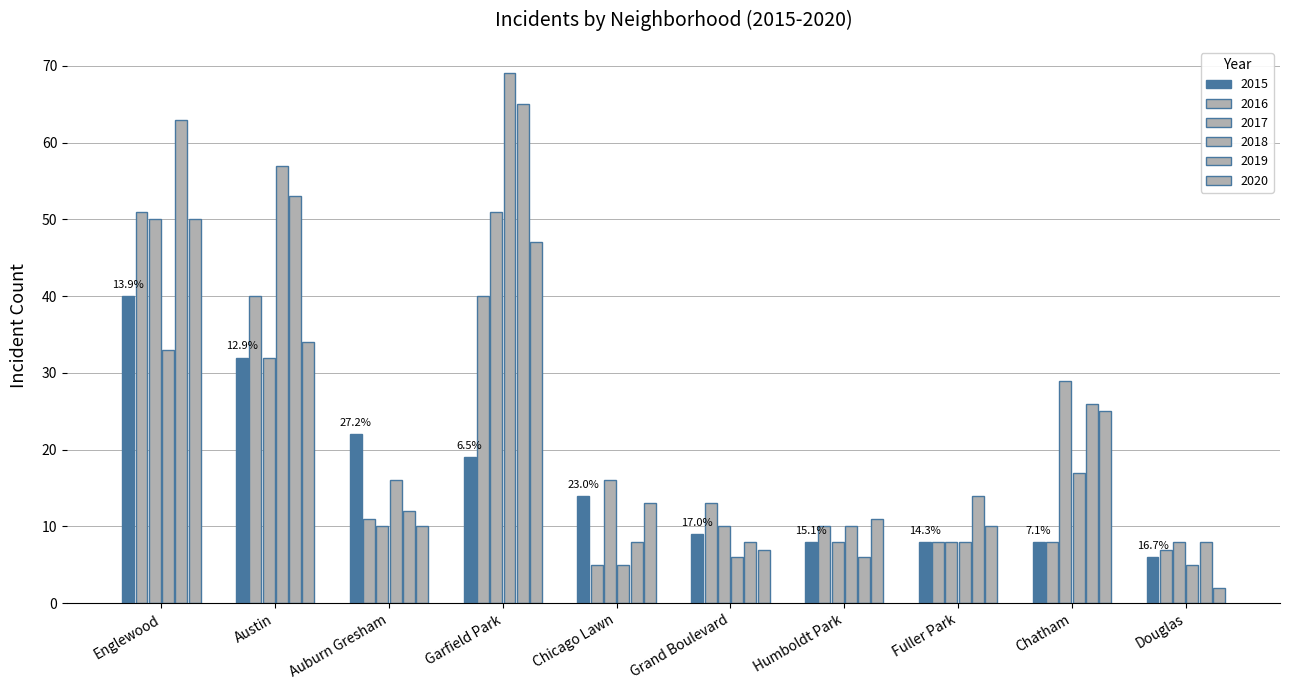

How many groups of bars are there?

10